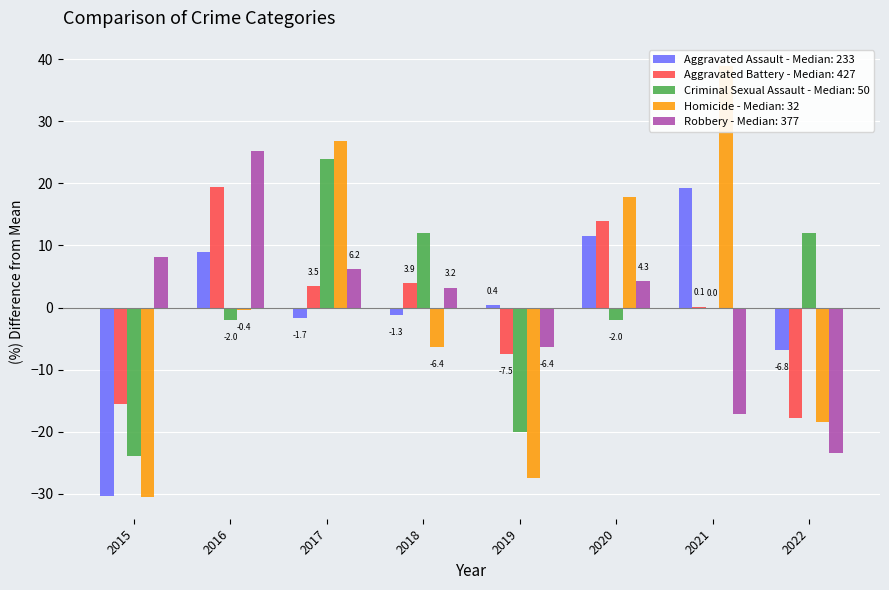

Which series has the widest spread of values?

Homicide